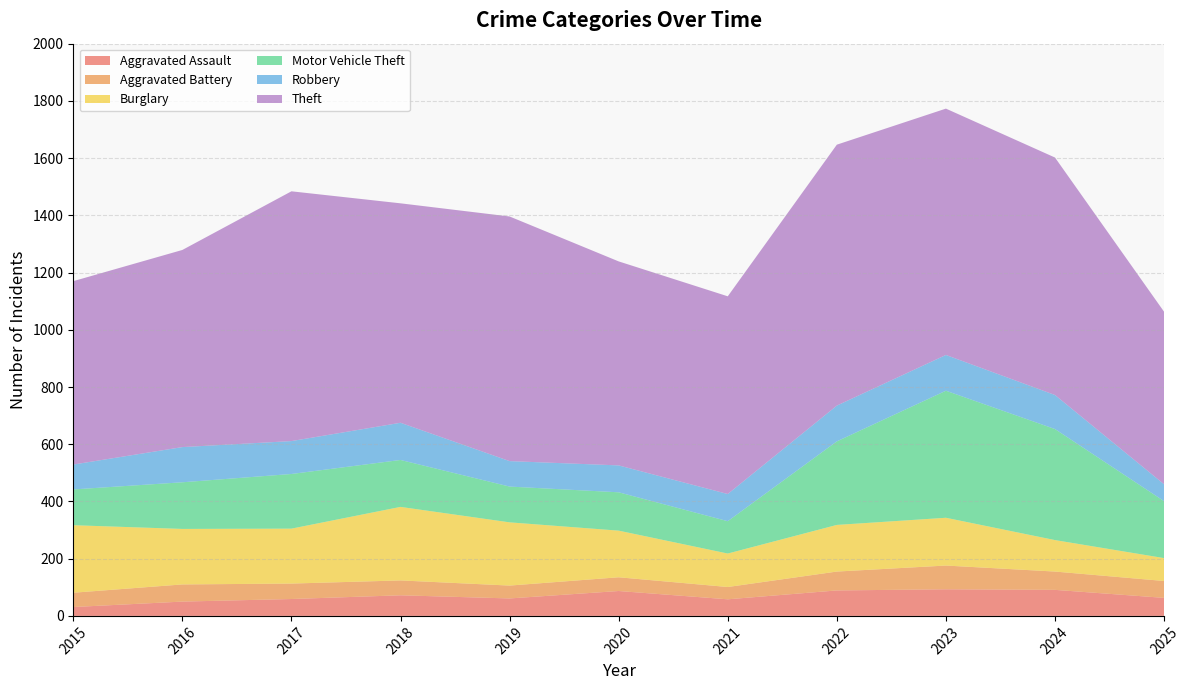

True or false: Aggravated Assault and Theft intersect in this chart.

False